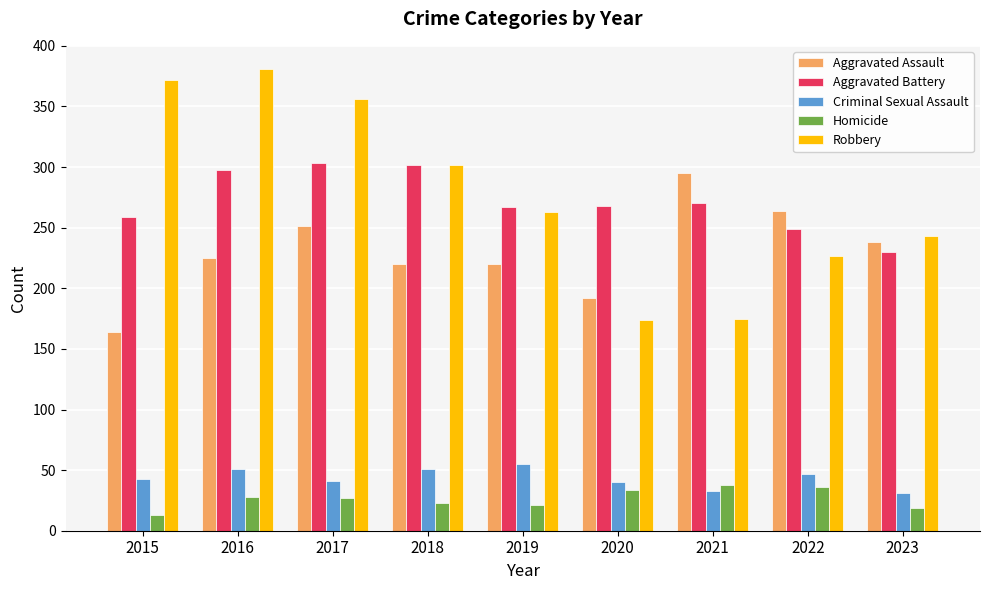

What is the highest value of the Homicide series?

38